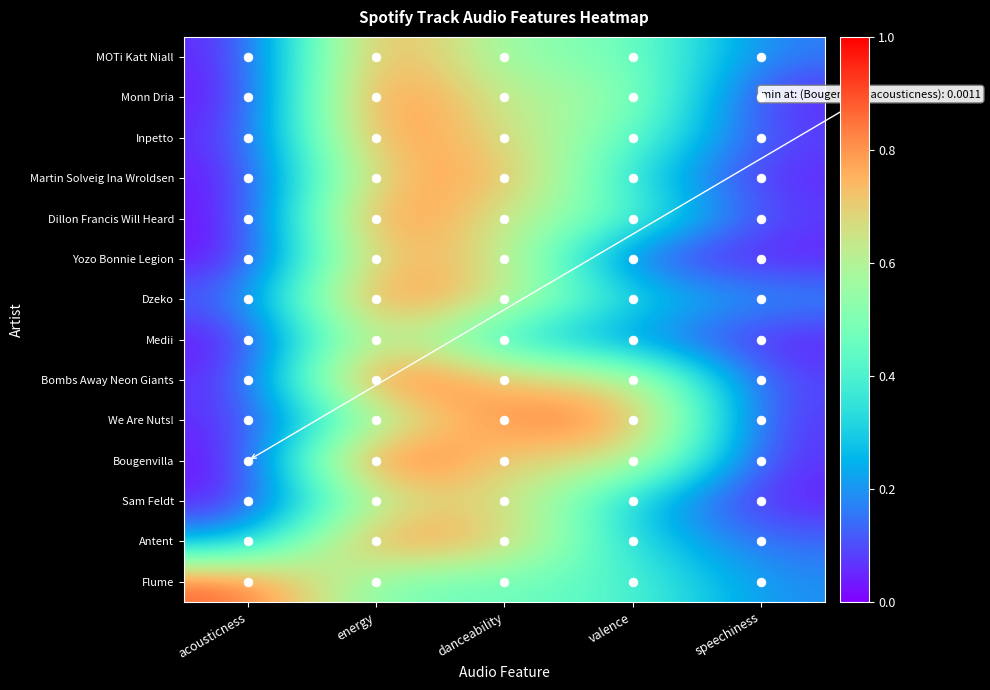

Rank the series at speechiness from lowest to highest value.

Monn Dria, Sam Feldt, Medii, Yozo Bonnie Legion, Martin Solveig Ina Wroldsen, Bougenvilla, We Are Nuts!, Dillon Francis Will Heard, Bombs Away Neon Giants, Inpetto, Antent, MOTi Katt Niall, Flume, Dzeko